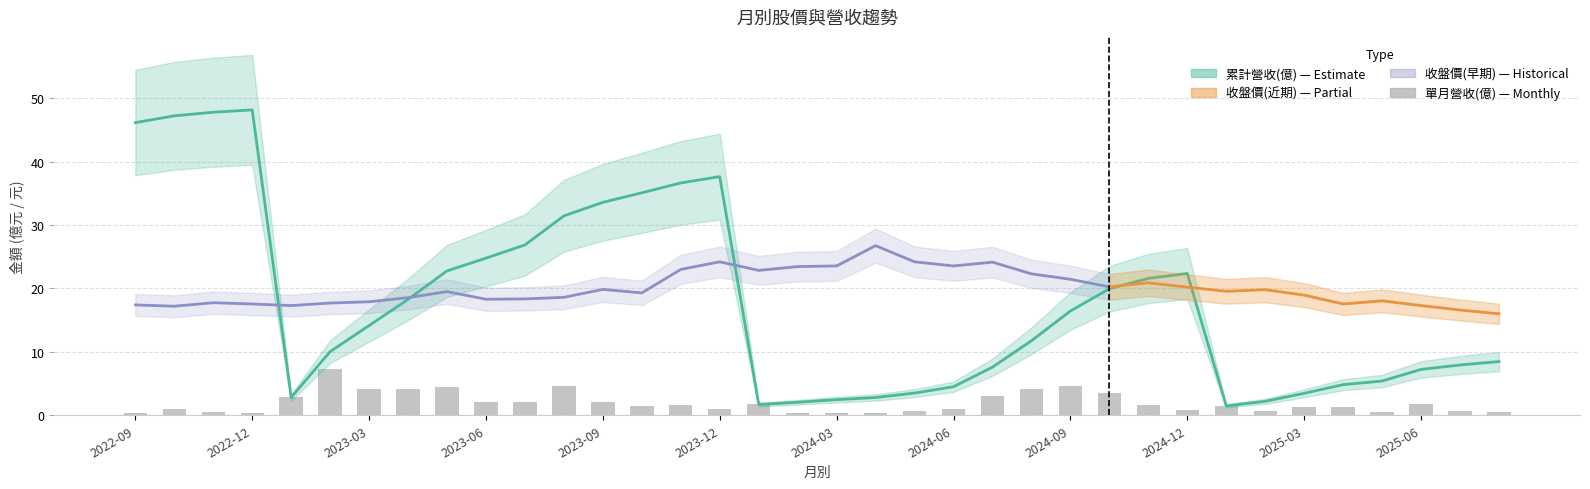

How many groups of bars are there?

36